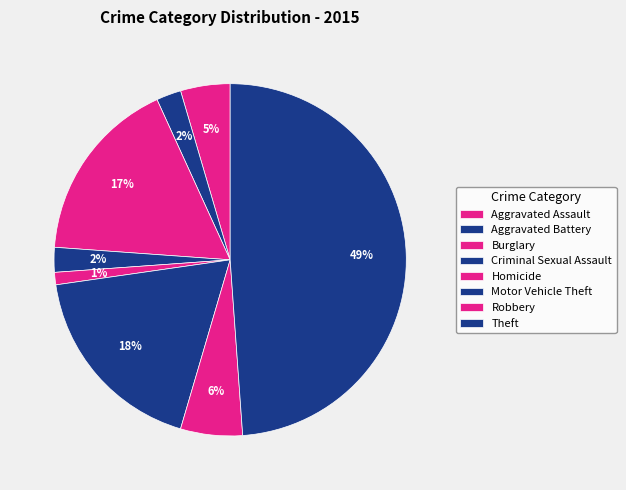

Count the number of slices in the pie.

8